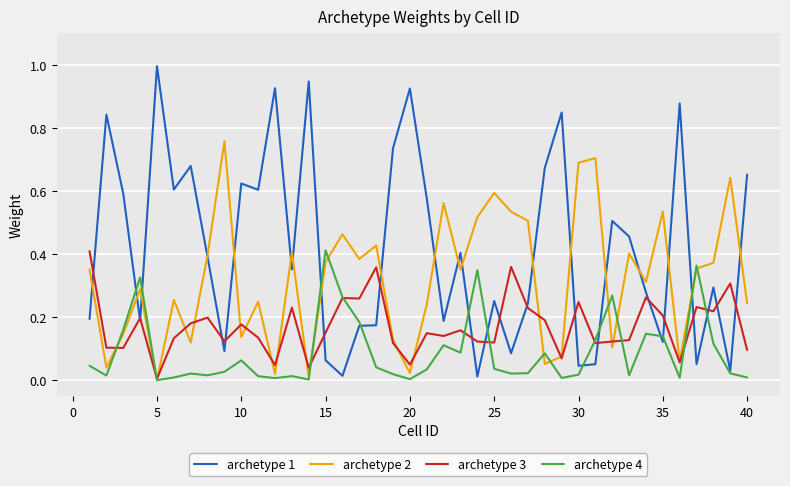

Which series has the widest spread of values?

archetype 1